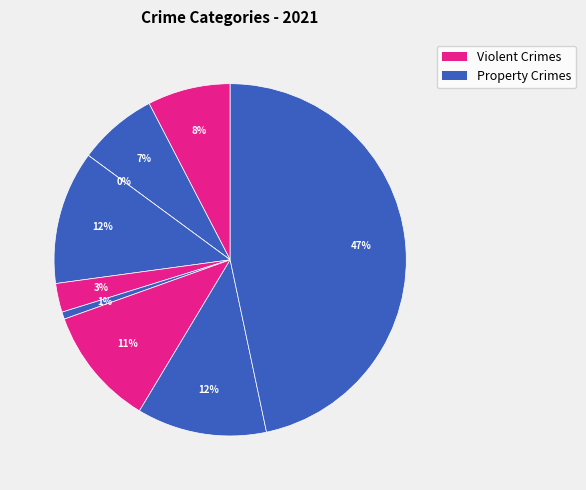

What is the smallest slice in the pie chart?

Arson